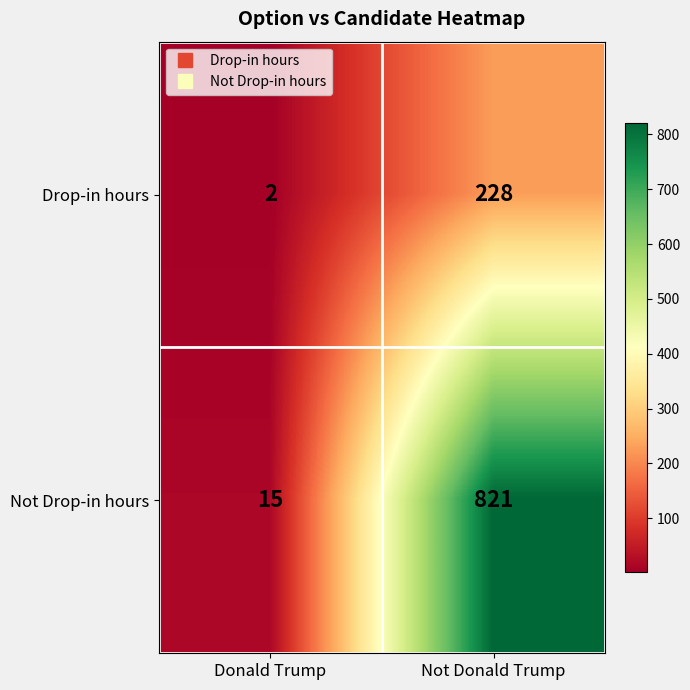

What is the sum of all Not Drop-in hours values?

836